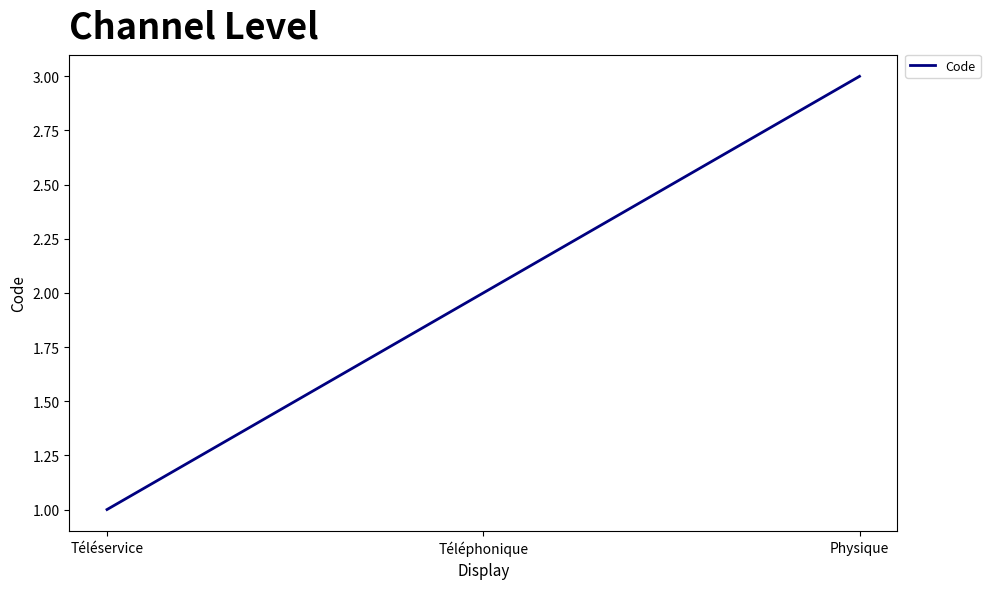

How many values are below 2?

1